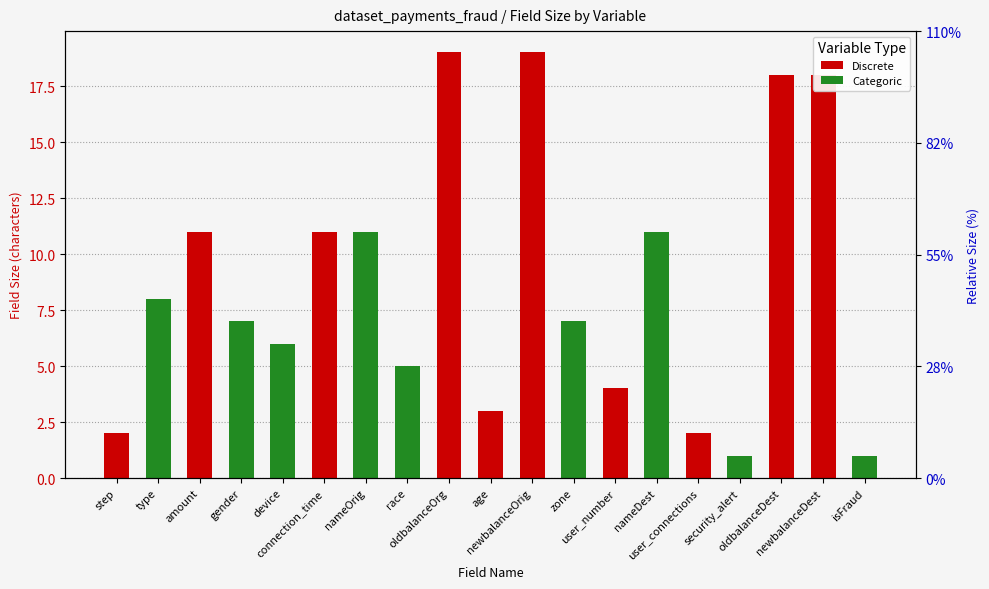

Rank the series by their maximum value, from lowest to highest.

Categoric, Discrete